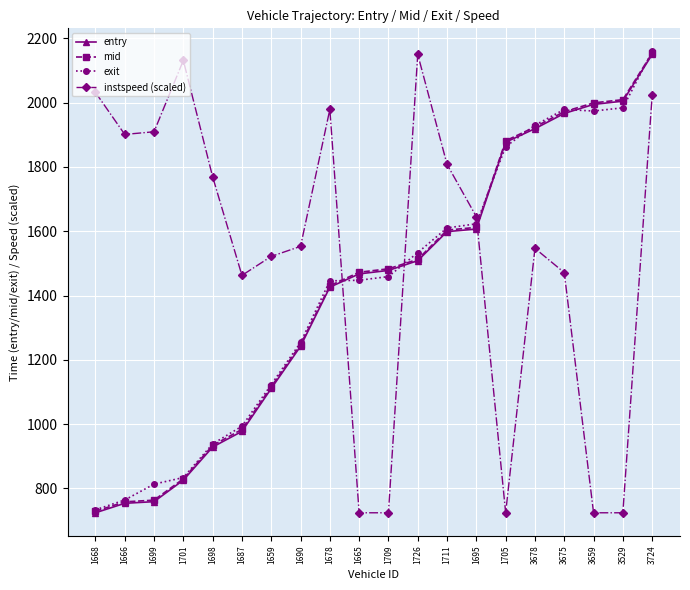

How many distinct data groups are displayed?

4